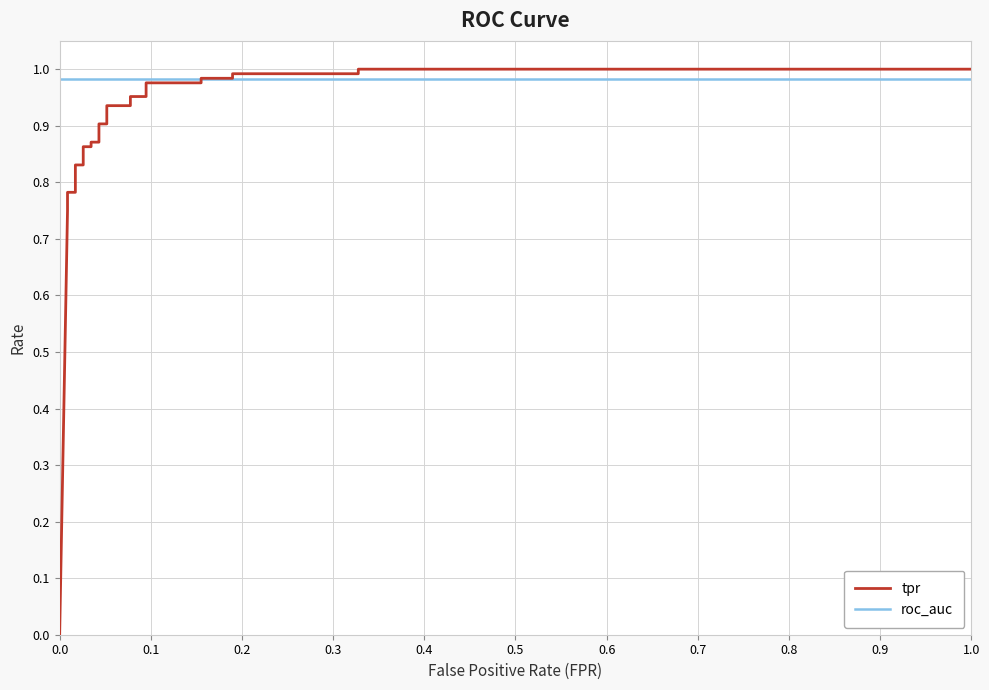

What is the approximate value of tpr at 1.0?

1.0